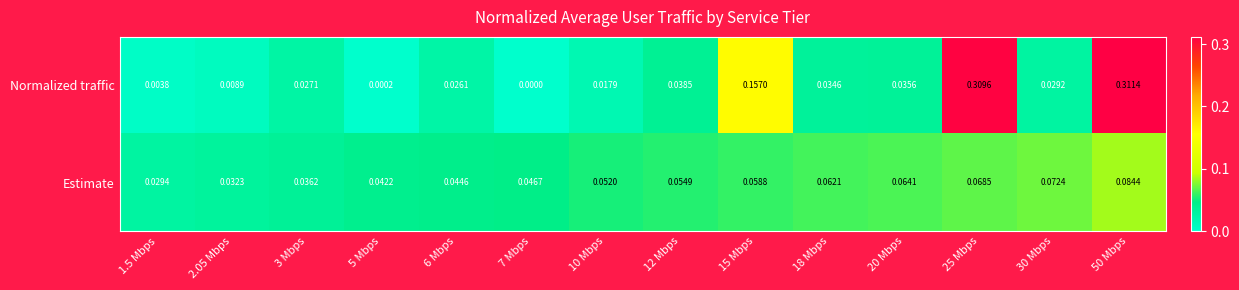

At how many categories does at least one series exceed 0?

14